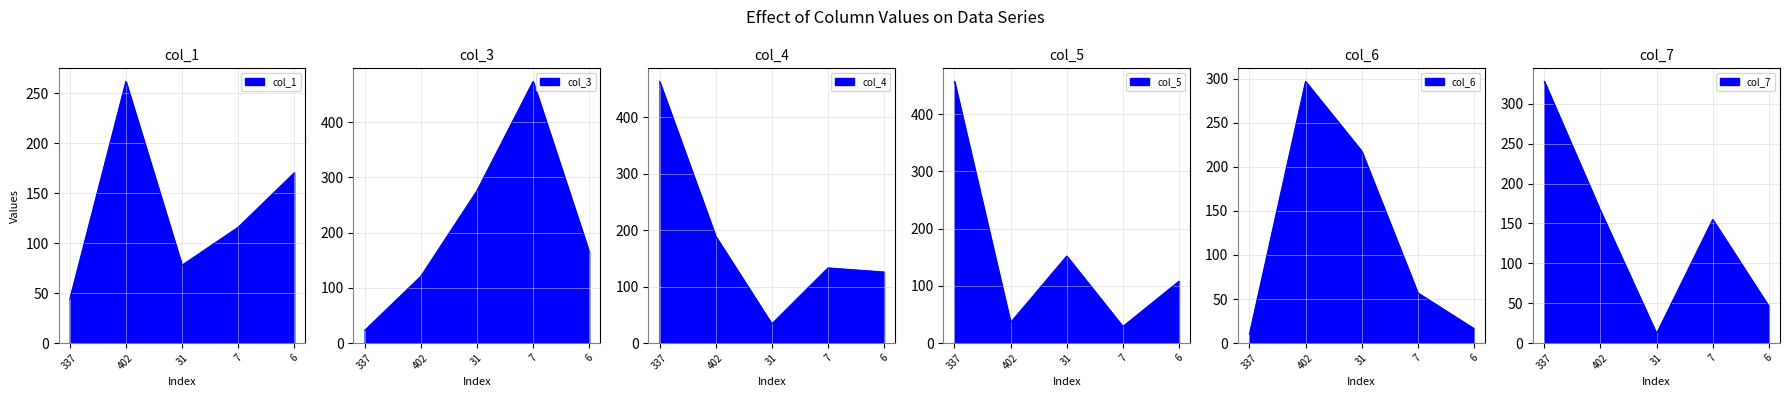

How many data points does each series have?

5